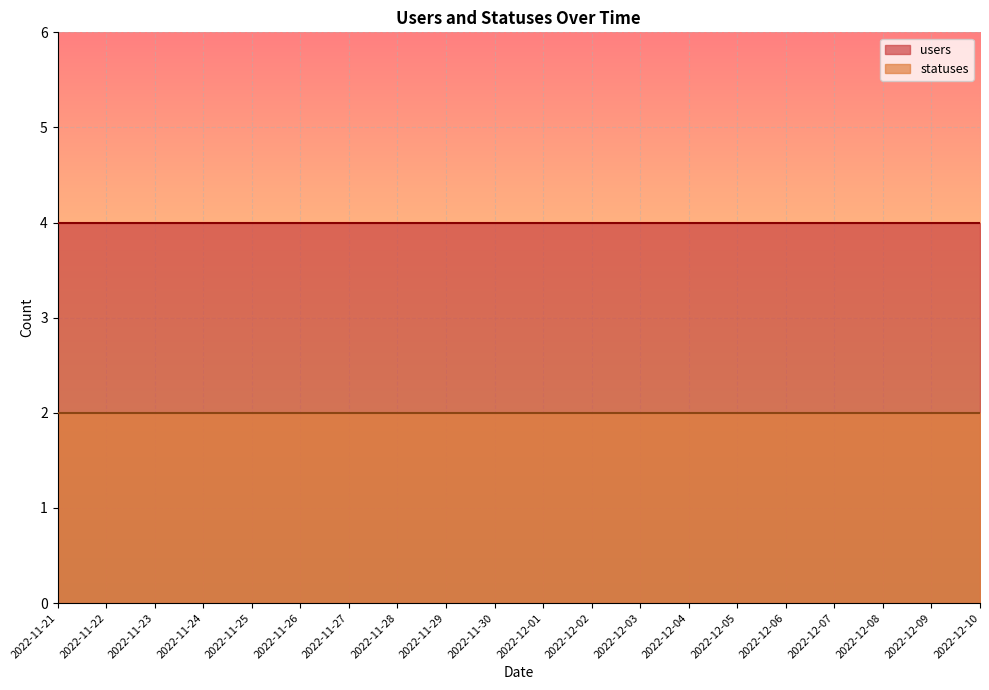

Rank the categories by statuses value from lowest to highest.

2022-11-21, 2022-11-22, 2022-11-23, 2022-11-24, 2022-11-25, 2022-11-26, 2022-11-27, 2022-11-28, 2022-11-29, 2022-11-30, 2022-12-01, 2022-12-02, 2022-12-03, 2022-12-04, 2022-12-05, 2022-12-06, 2022-12-07, 2022-12-08, 2022-12-09, 2022-12-10